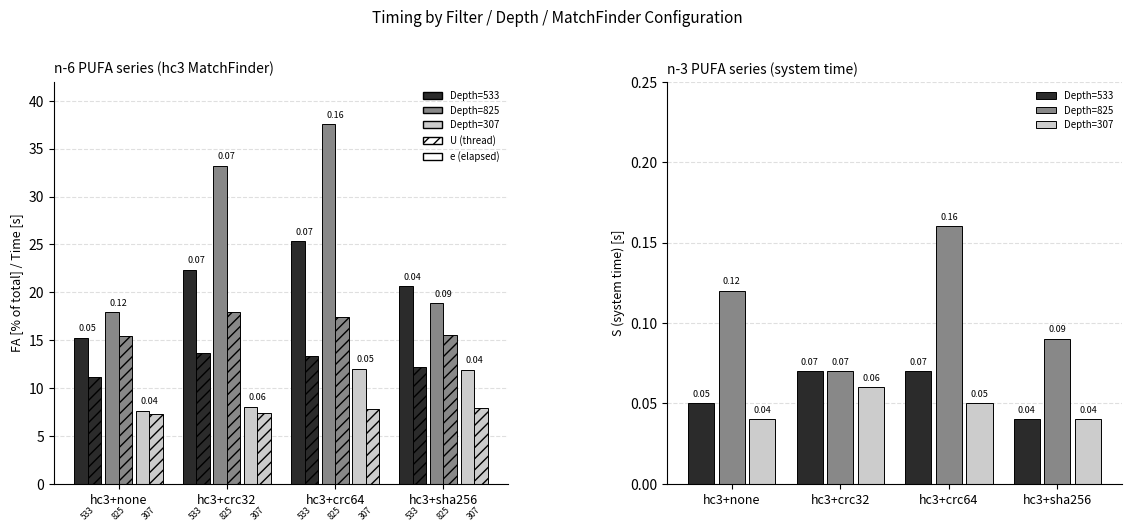

The e series shows 33.5 at hc3+crc64
533. True or false?

False